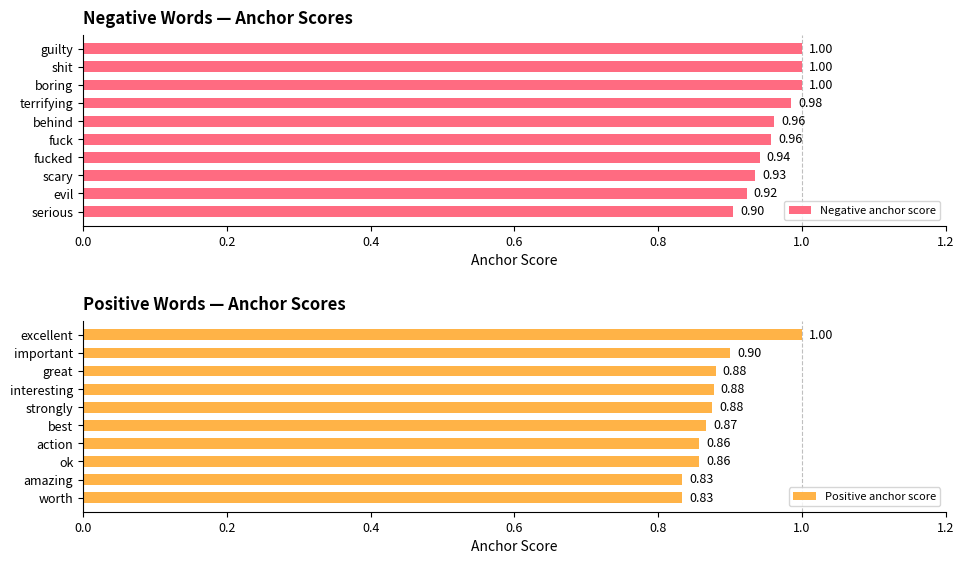

What is the difference between the maximum and second lowest values in the Positive anchor score series?

0.2